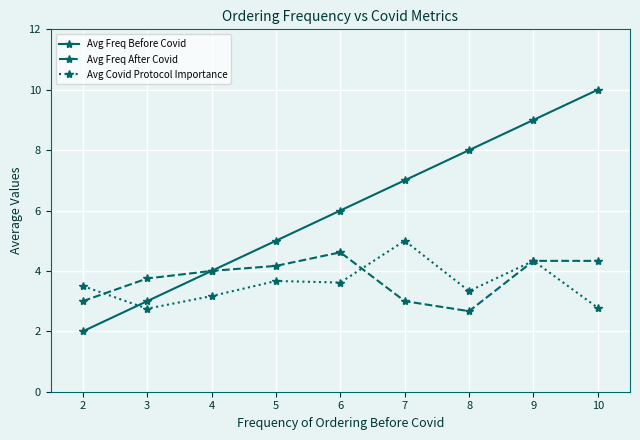

How many times do Avg Freq Before Covid and Avg Covid Protocol Importance cross each other?

1